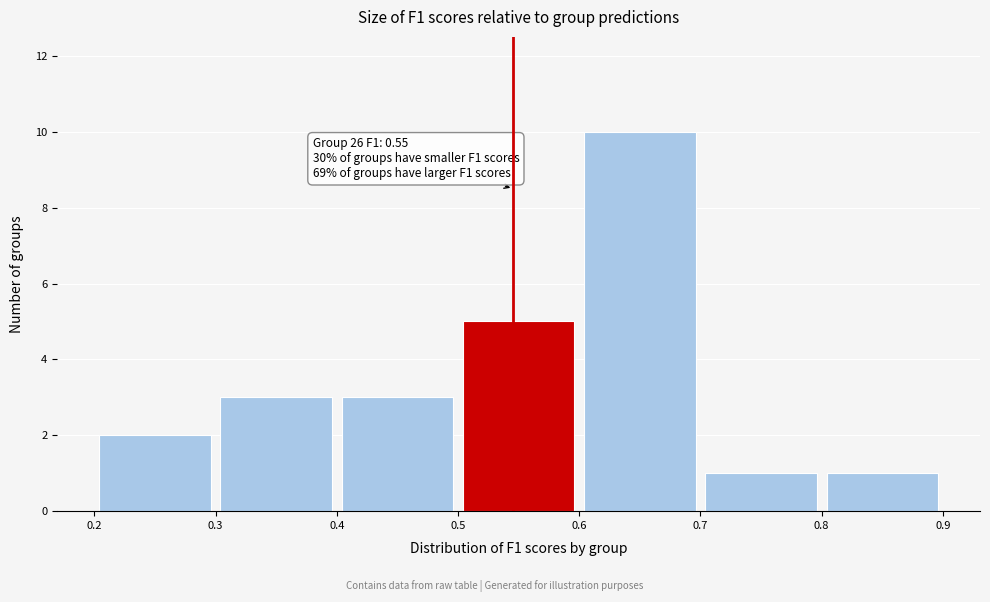

Over which range of the x-axis is the bar tallest?

0.6 to 0.7